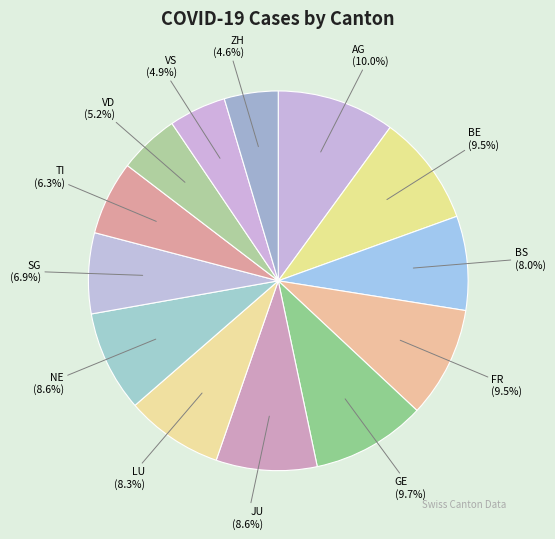

Which has a higher value, VD or TI?

TI